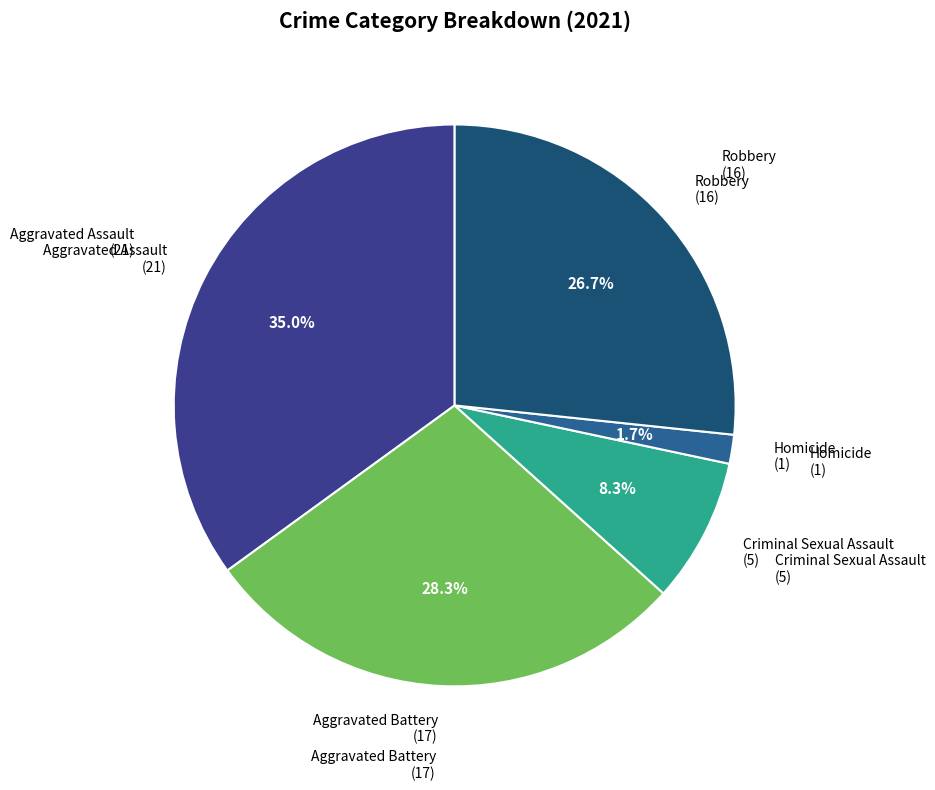

To the nearest percent, what is the average slice percentage?

20%